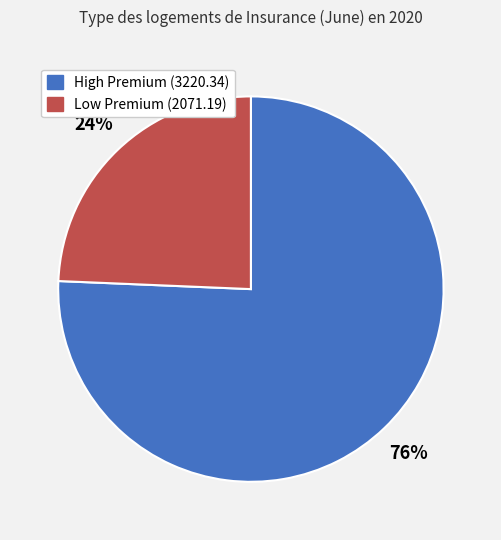

Is there any slice that represents more than half of the pie?

Yes